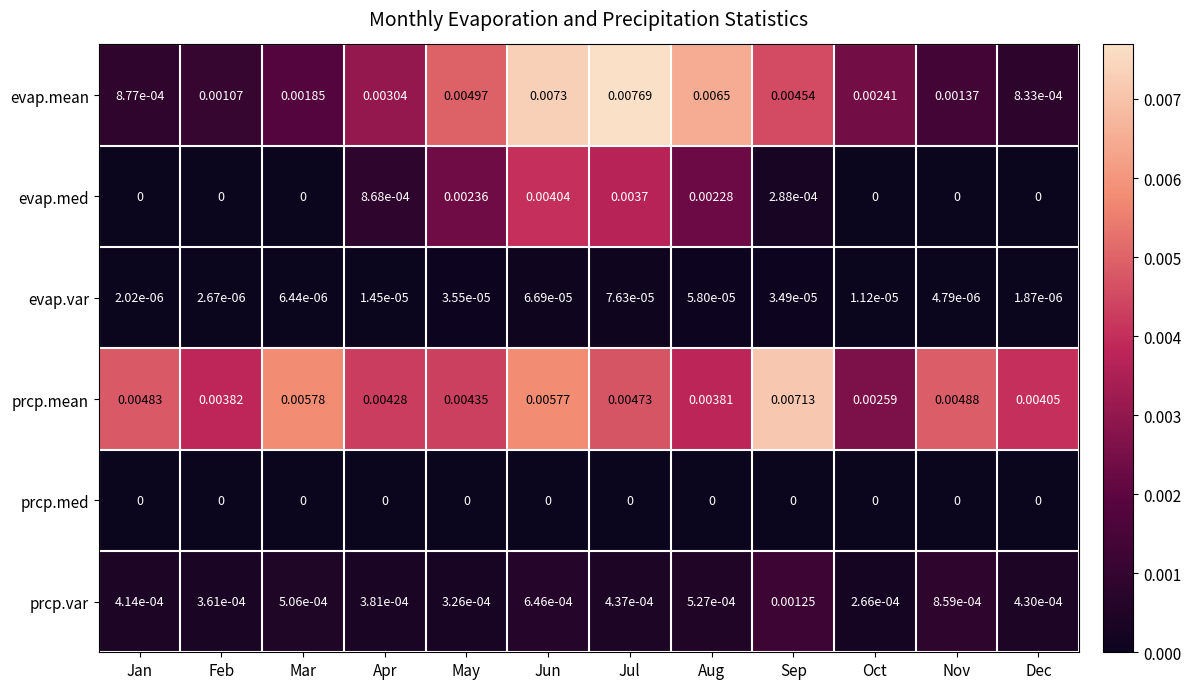

Where is evap.var nearest to the value 0?

Dec